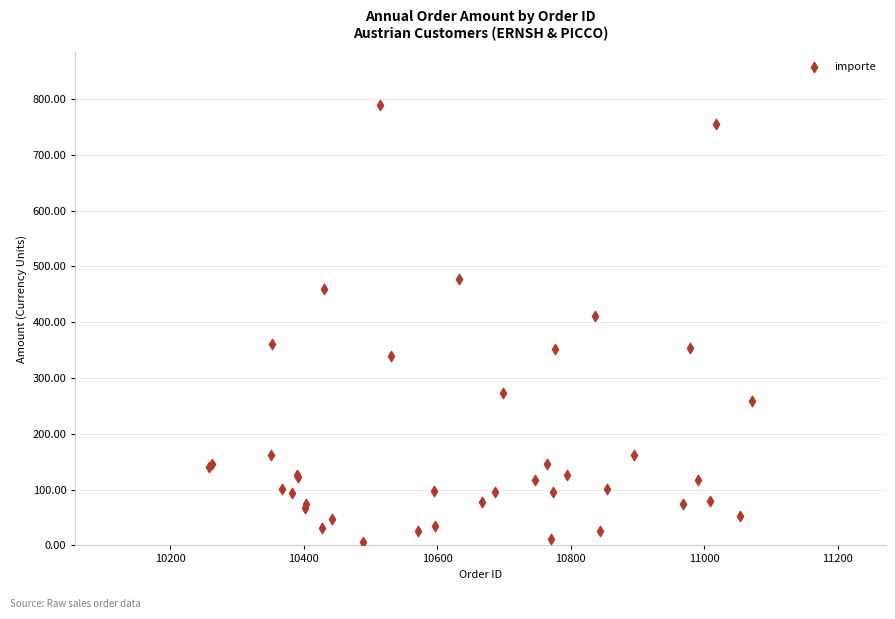

What Y value in the scatter plot is closest to 397?

411.9